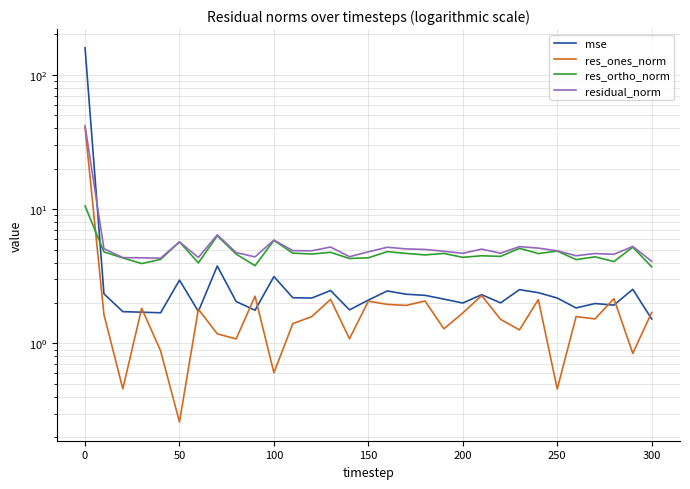

How many lines are shown in the chart?

4